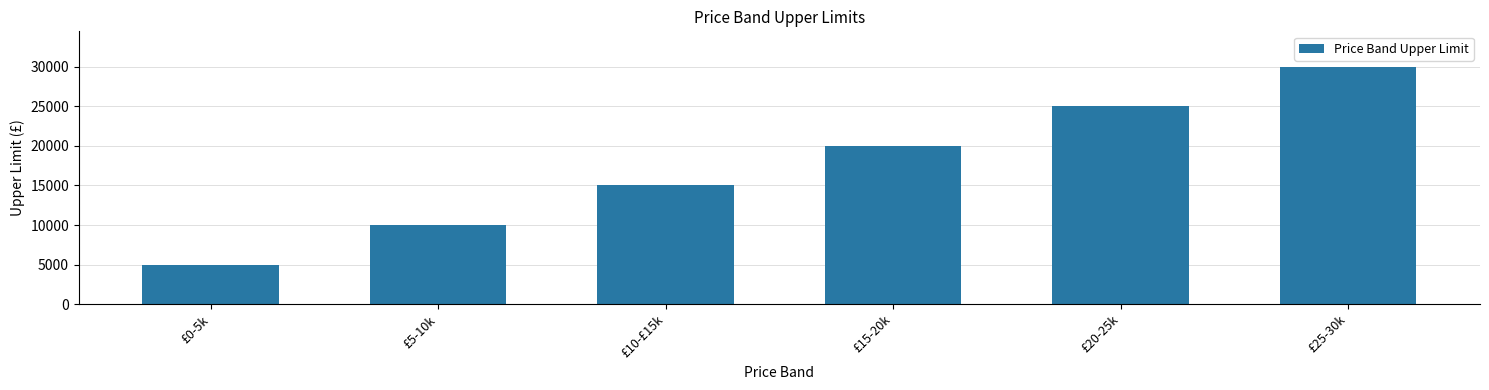

How many values are below 20000?

3